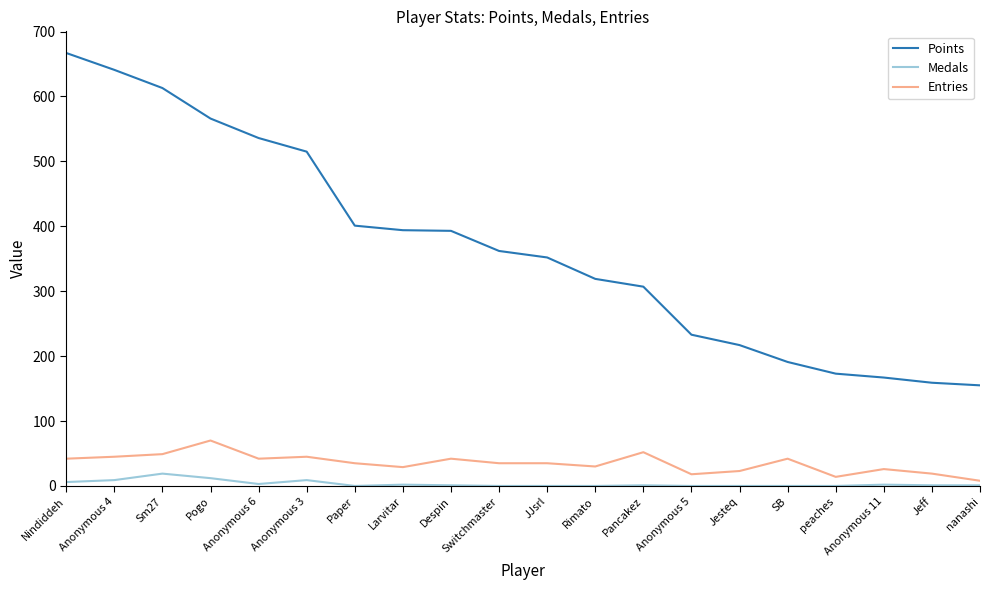

True or false: Points and Entries cross at least once.

False